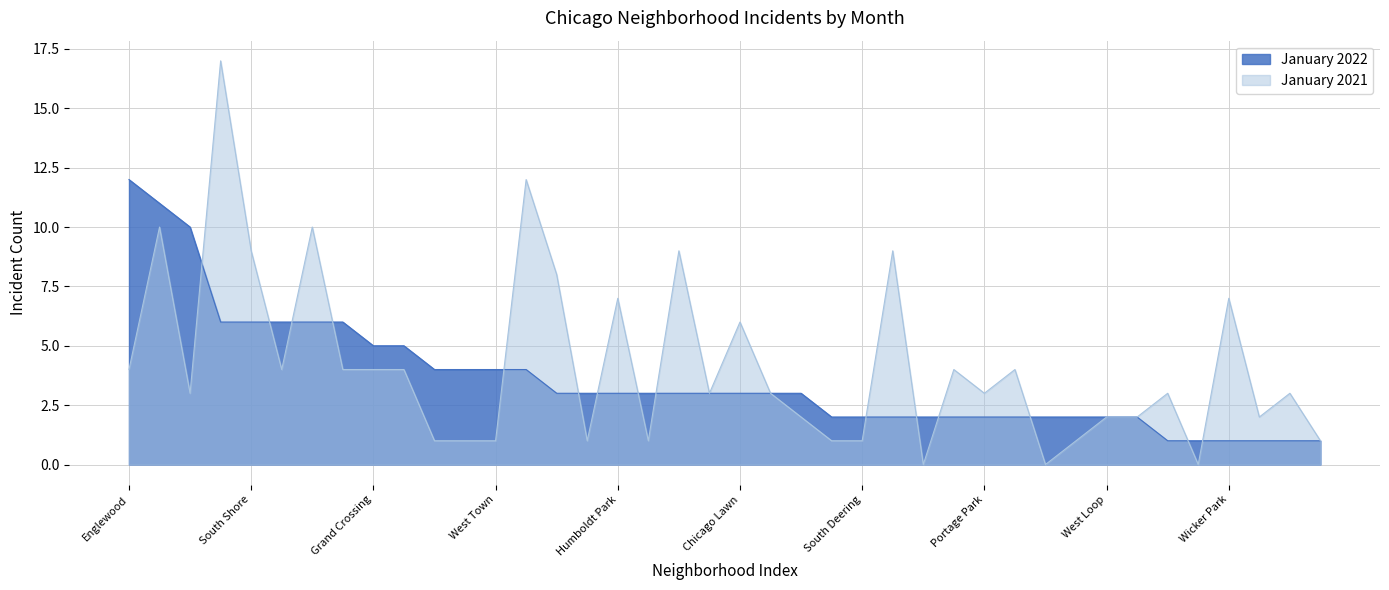

Between Garfield Park and South Deering, which series saw the biggest shift?

January 2021